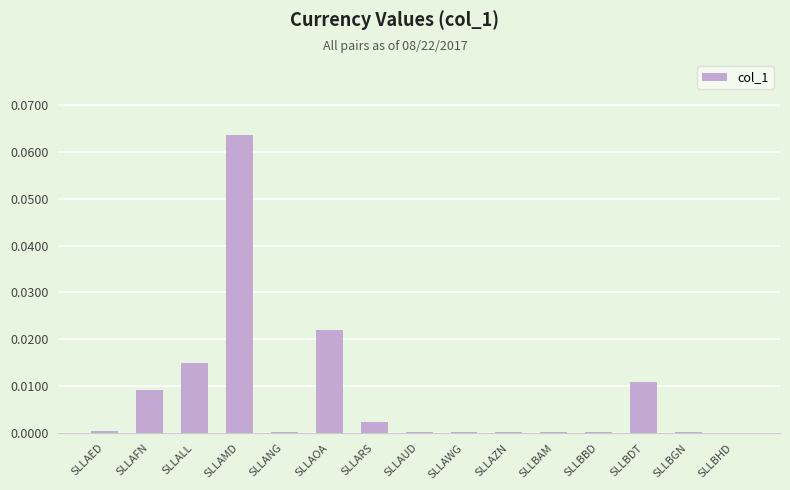

The chart shows a value of 0.0 at SLLAWG. True or false?

True